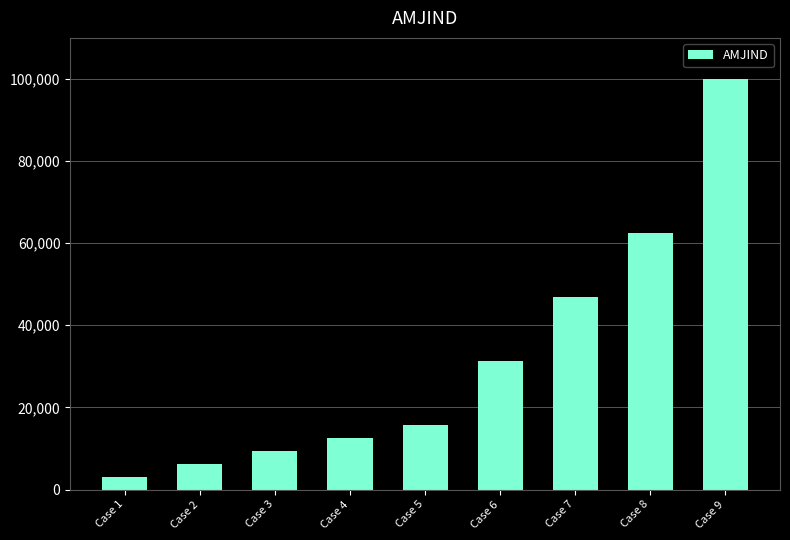

How many data points does each series have?

9